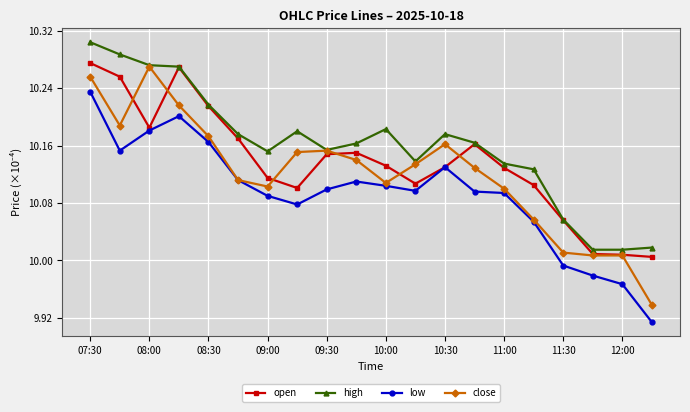

List the series in order of their peak value, lowest first.

low, close, open, high